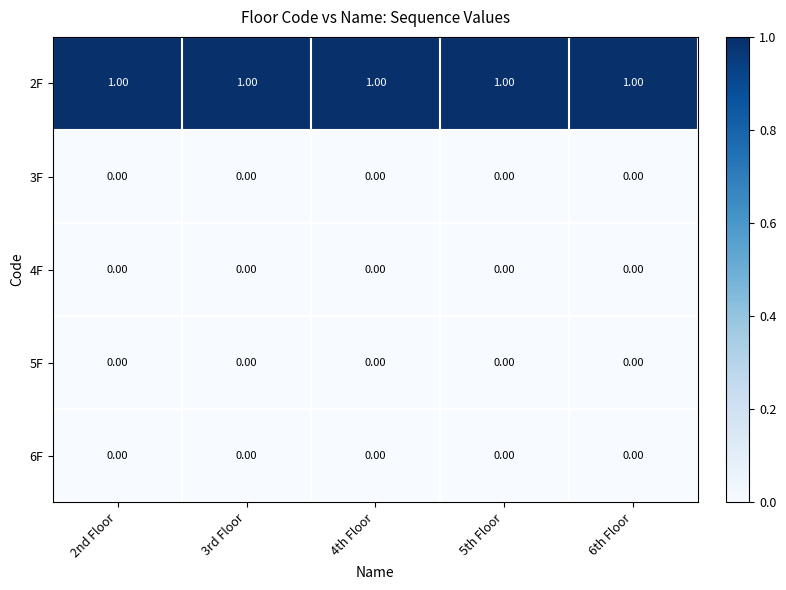

Count the number of categories in the chart.

5